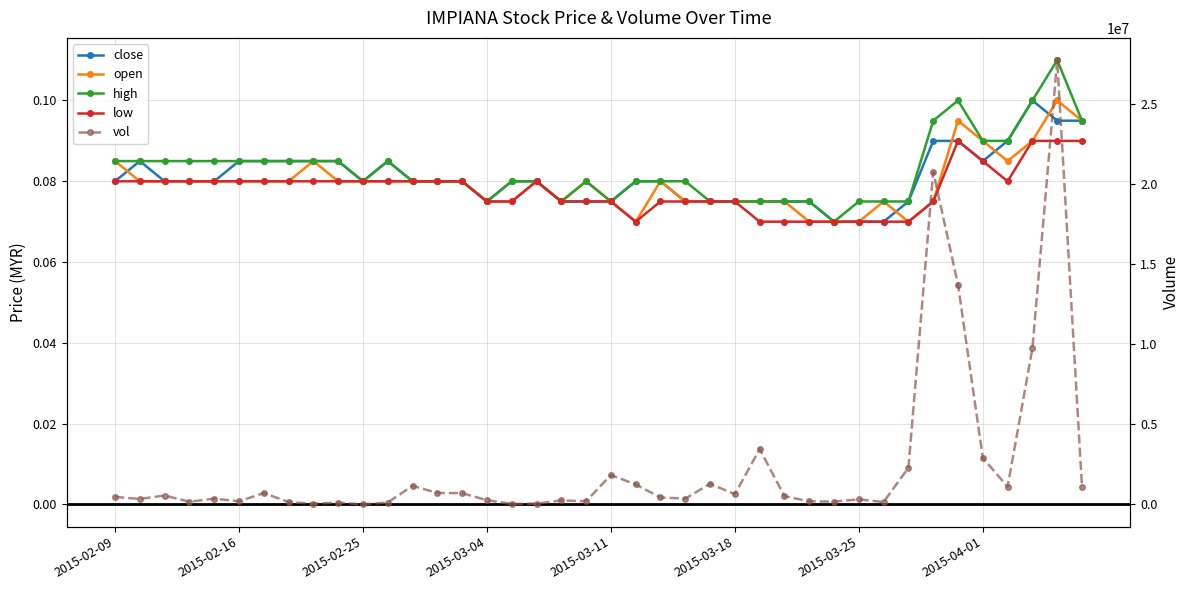

True or false: close and high cross at least once.

False